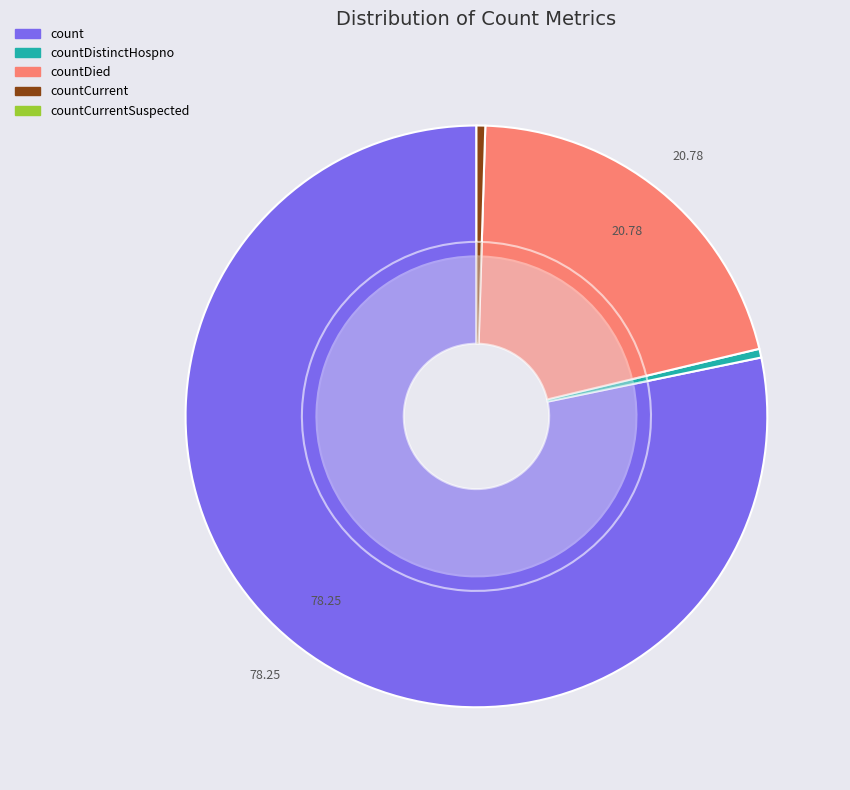

What is the ratio of the value at countDistinctHospno to the value at countCurrent?

1.0